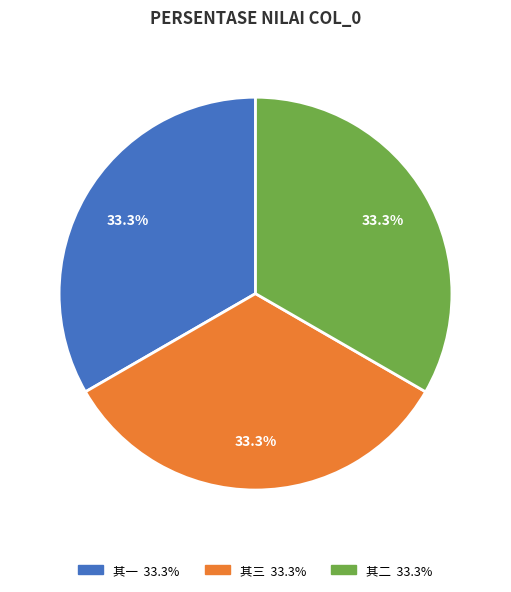

Is there a majority slice in this chart?

No